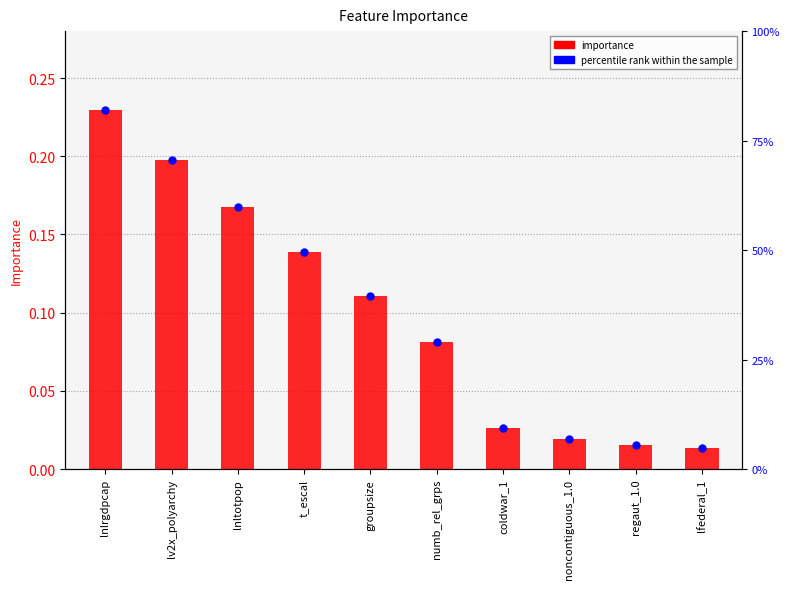

What is the total value across all series at numb_rel_grps?

0.2